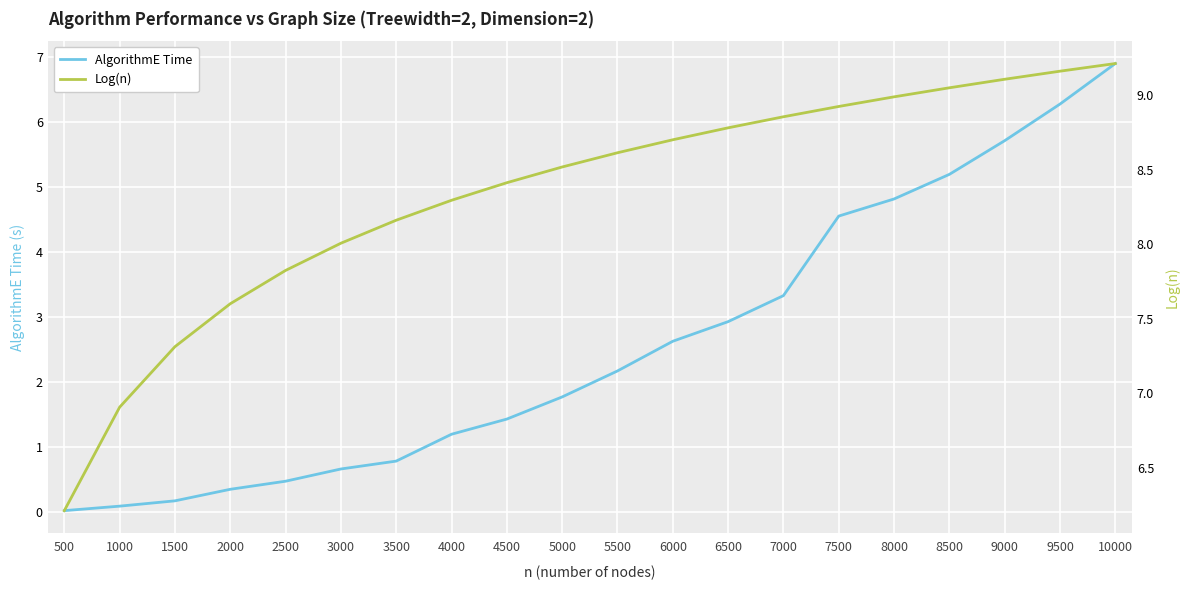

At which label is Log(n) closest to 7?

1000